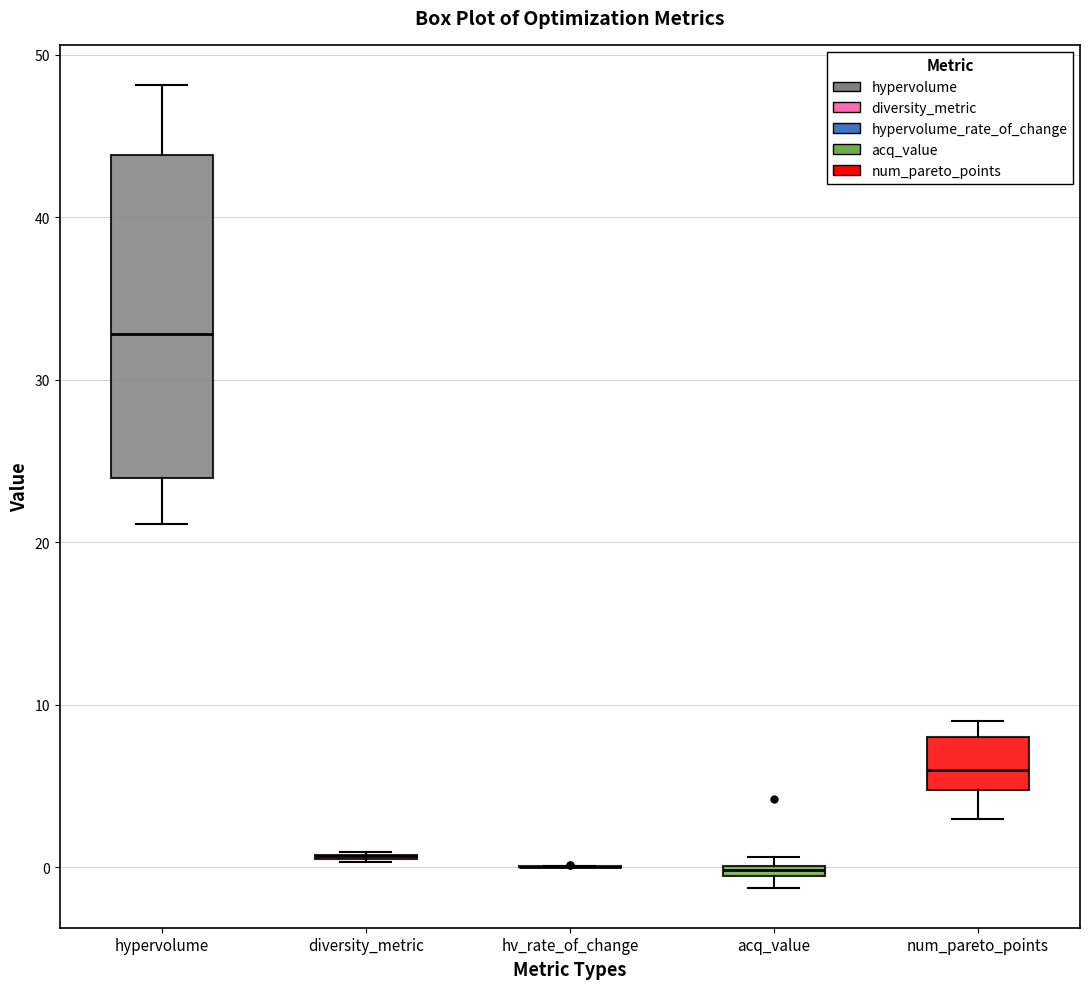

Which box is the tallest, from its lower edge to its upper edge?

hypervolume